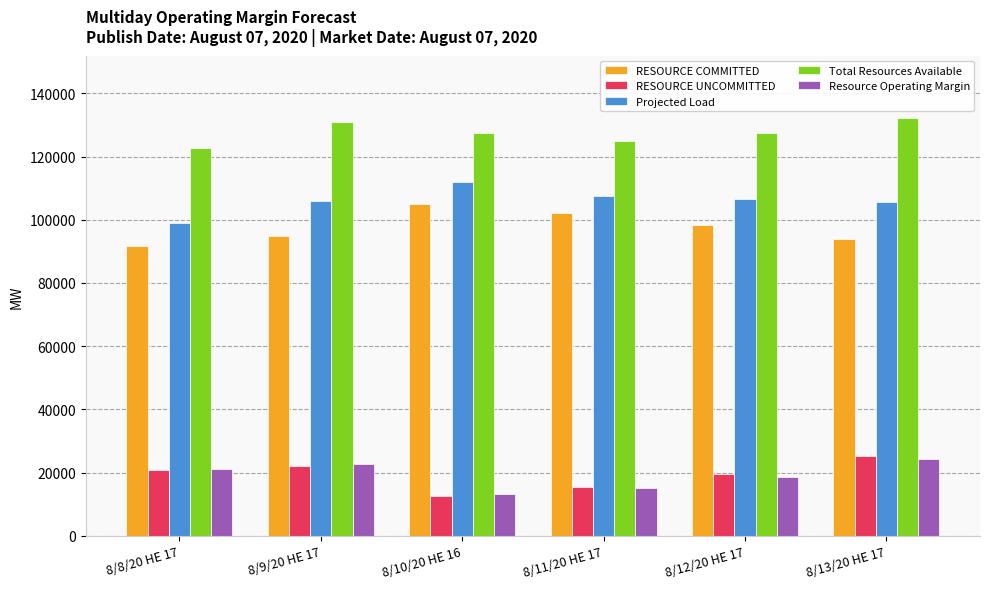

The value of RESOURCE UNCOMMITTED at 8/9/20 HE 17 is 22233.7. True or false?

True